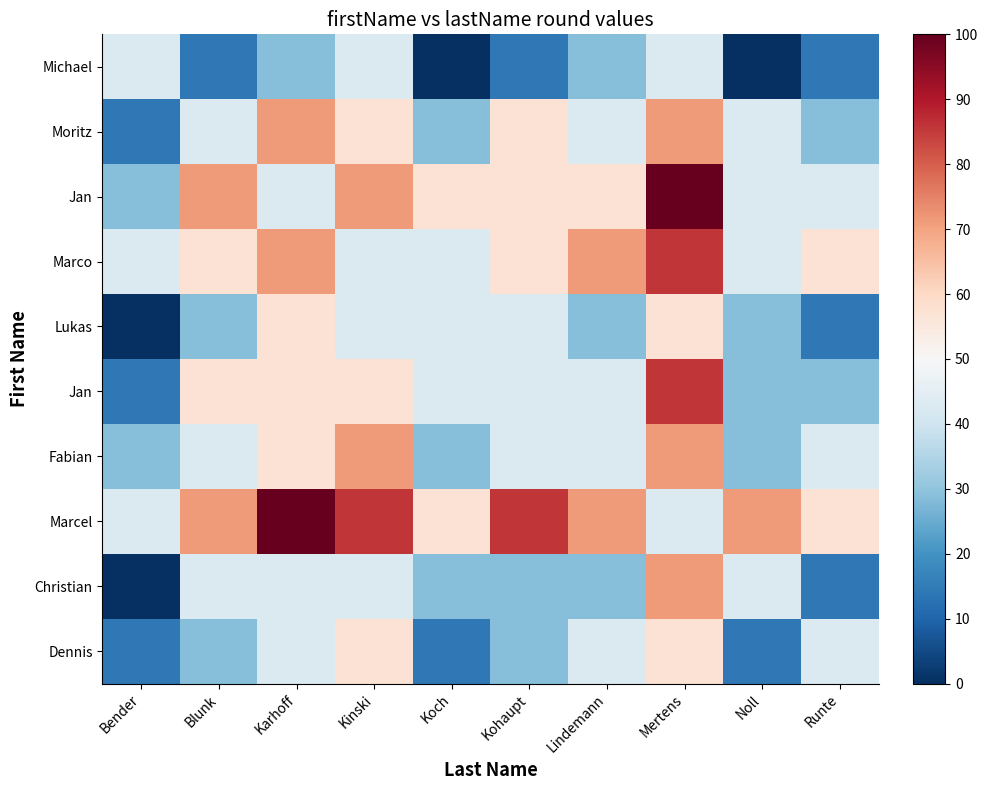

At which category is the sum across all series the highest?

Mertens